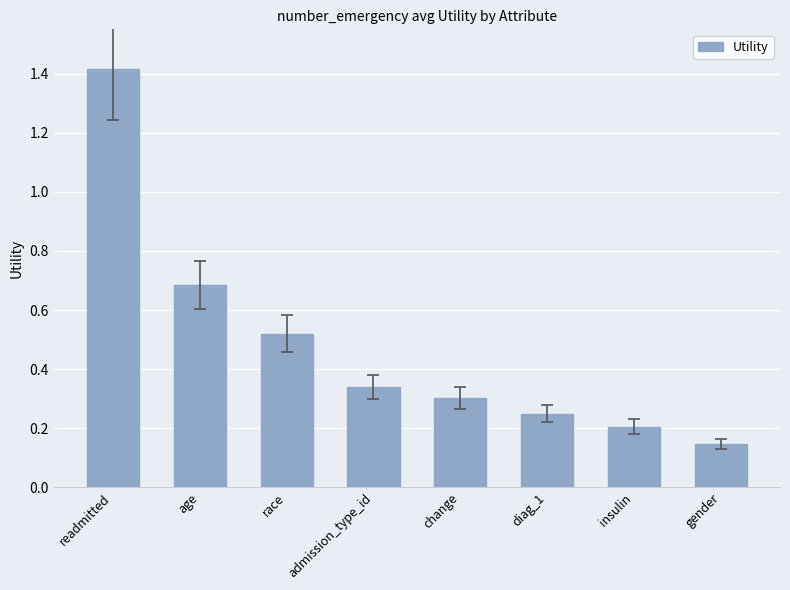

Rank the categories by value from highest to lowest.

readmitted, age, race, admission_type_id, change, diag_1, insulin, gender